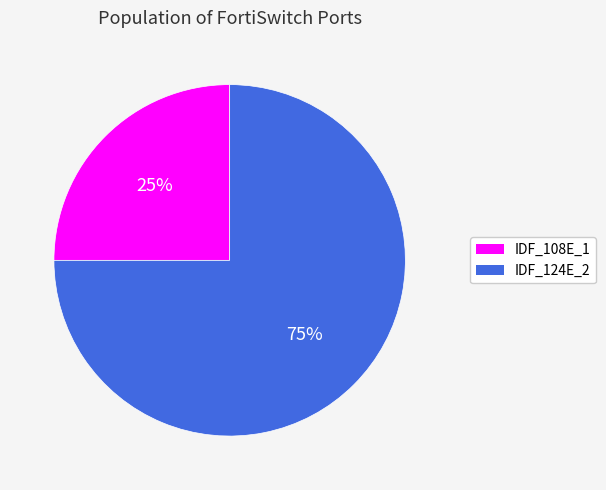

The IDF_108E_1 slice represents 25% of the pie. True or false?

True